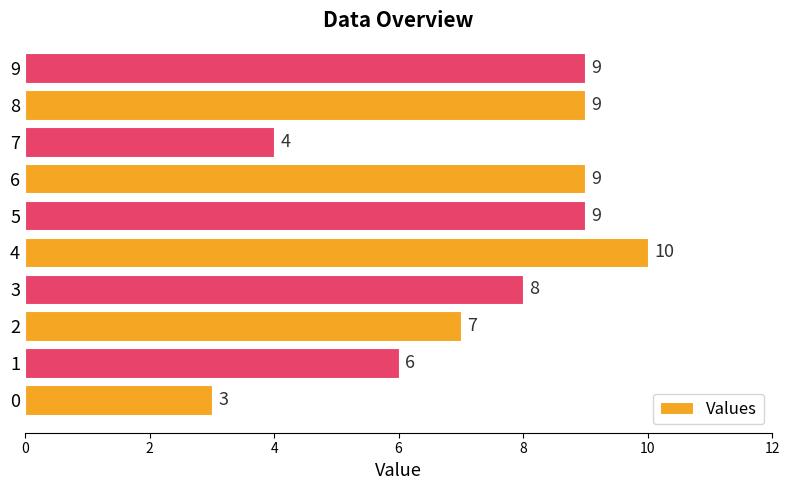

How many values are between 6 and 9?

7